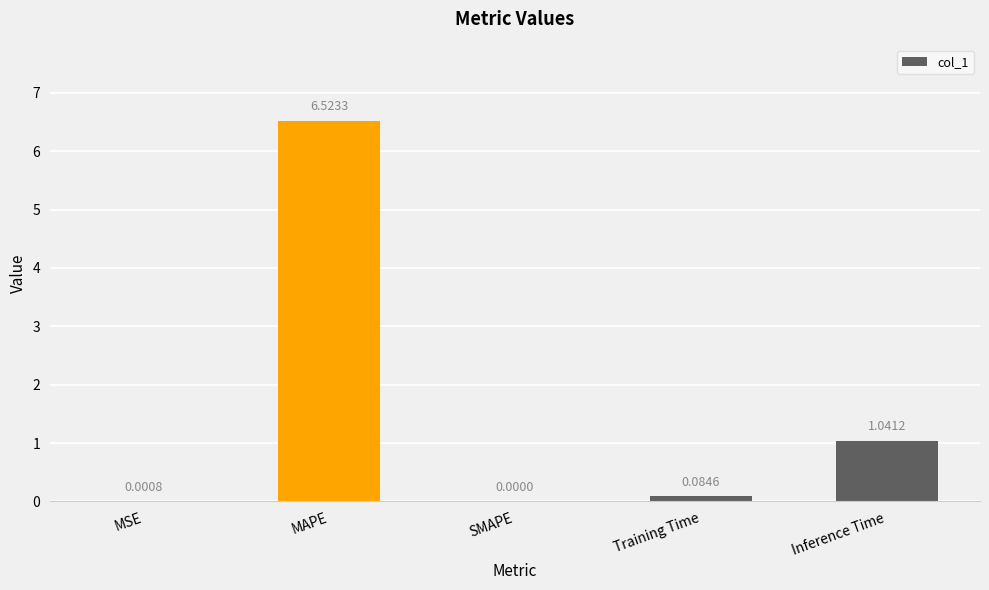

Count the number of categories in the chart.

5